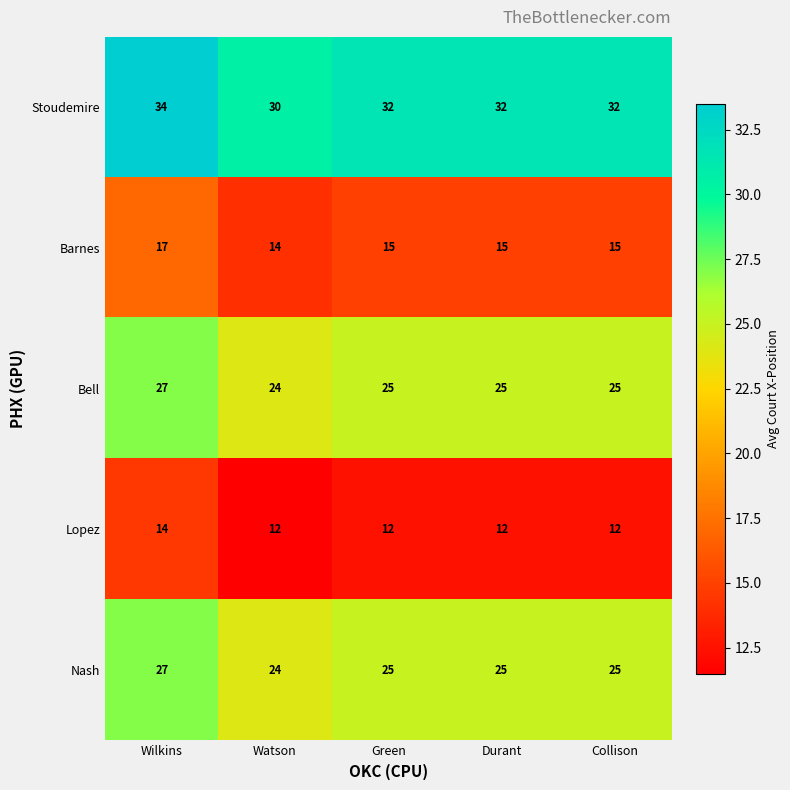

Which series has the widest spread of values?

Stoudemire